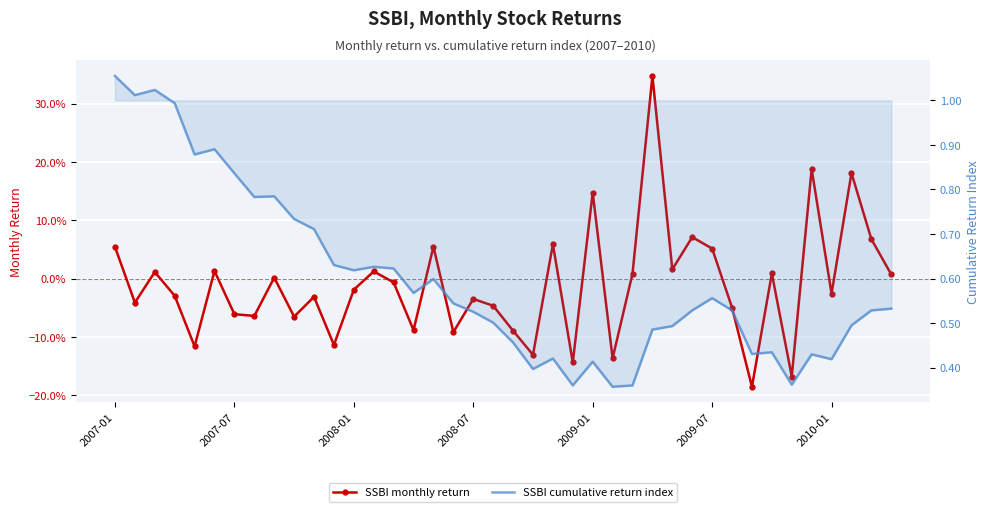

What is the difference between the SSBI cumulative return index values at 7 and 26?

0.4